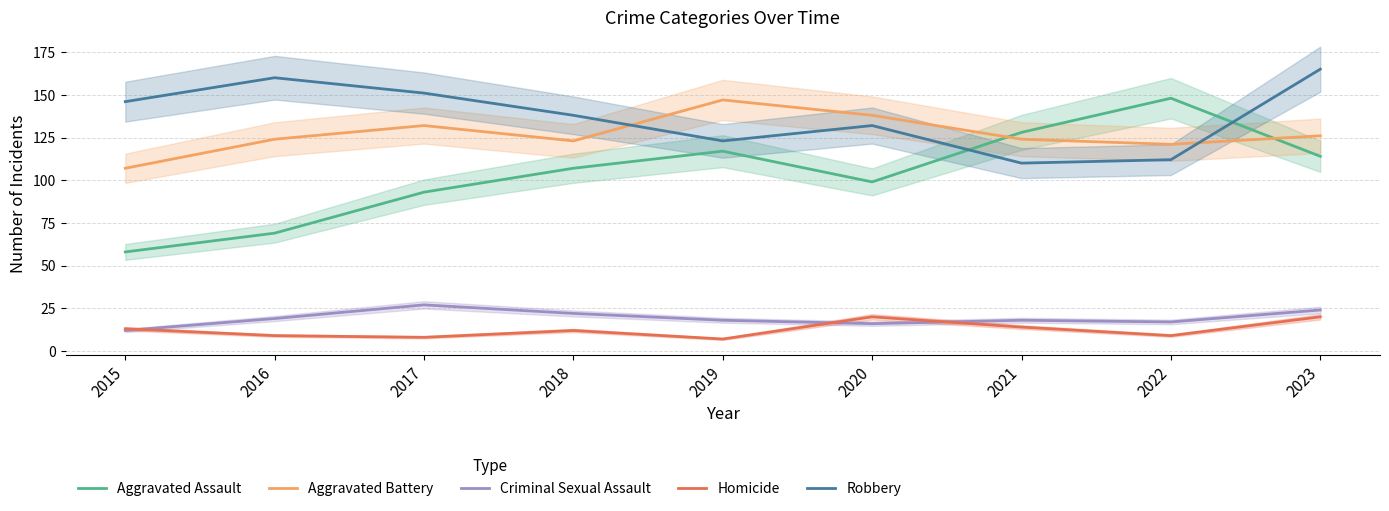

How many interior local peaks does the Criminal Sexual Assault series have?

2